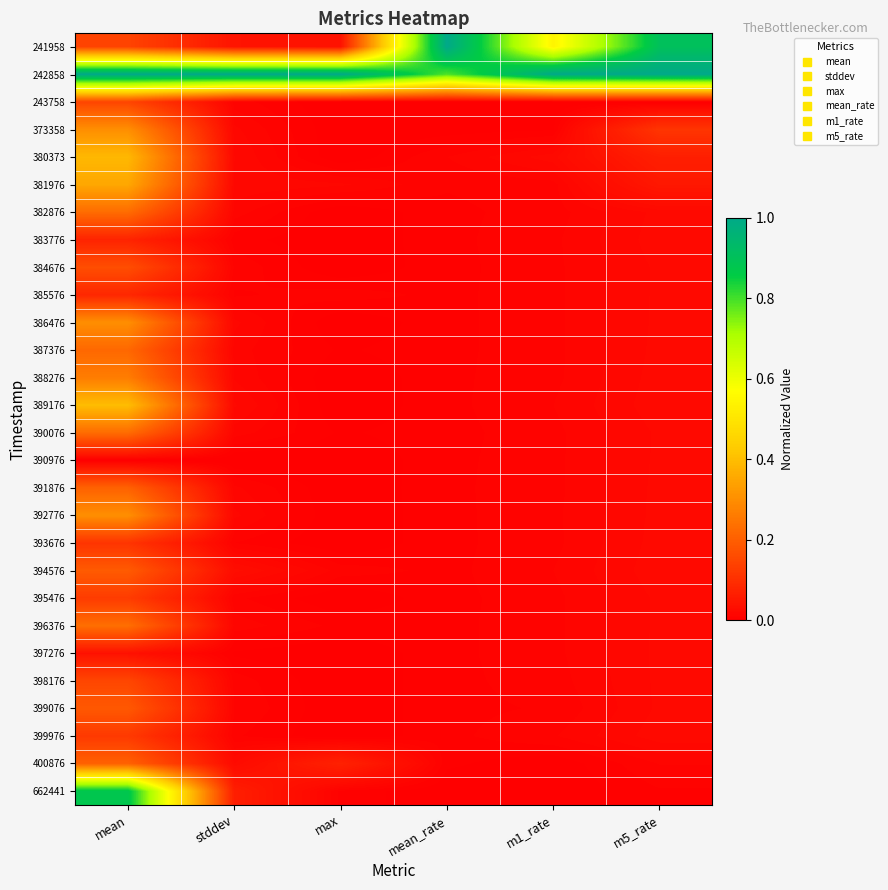

What is the total value across all series at mean_rate?

1.9